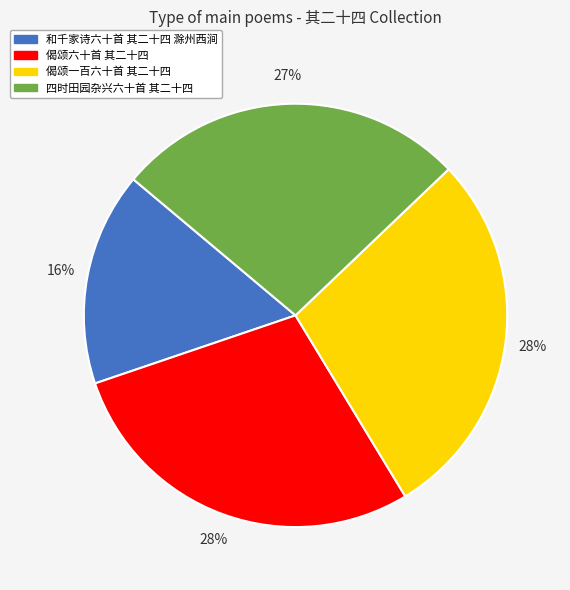

What percentage is the 偈颂六十首 其二十四 slice, to the nearest percent?

28%